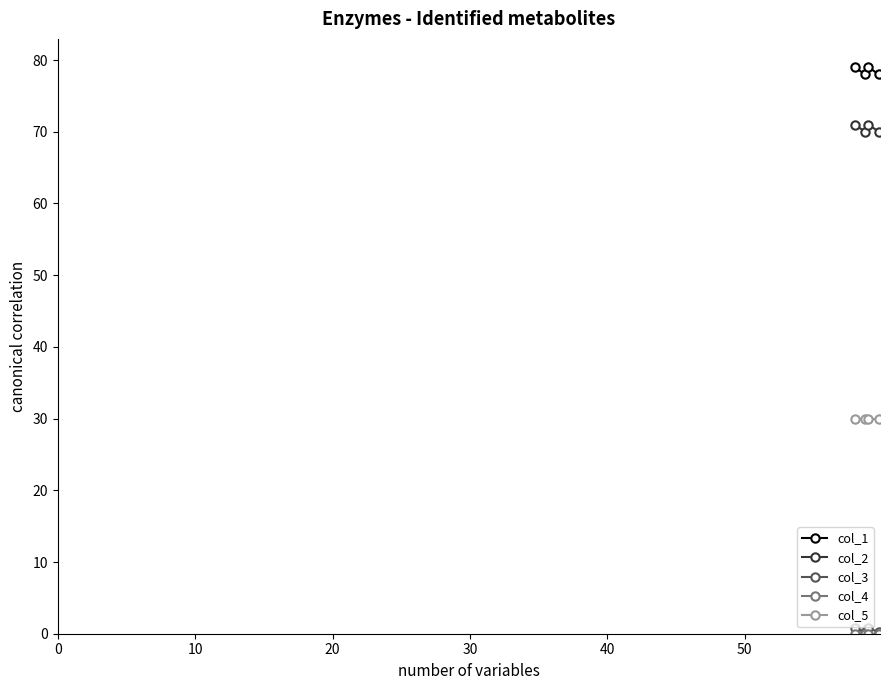

What is the value of the col_1 point at the 4th from the left?

78.0